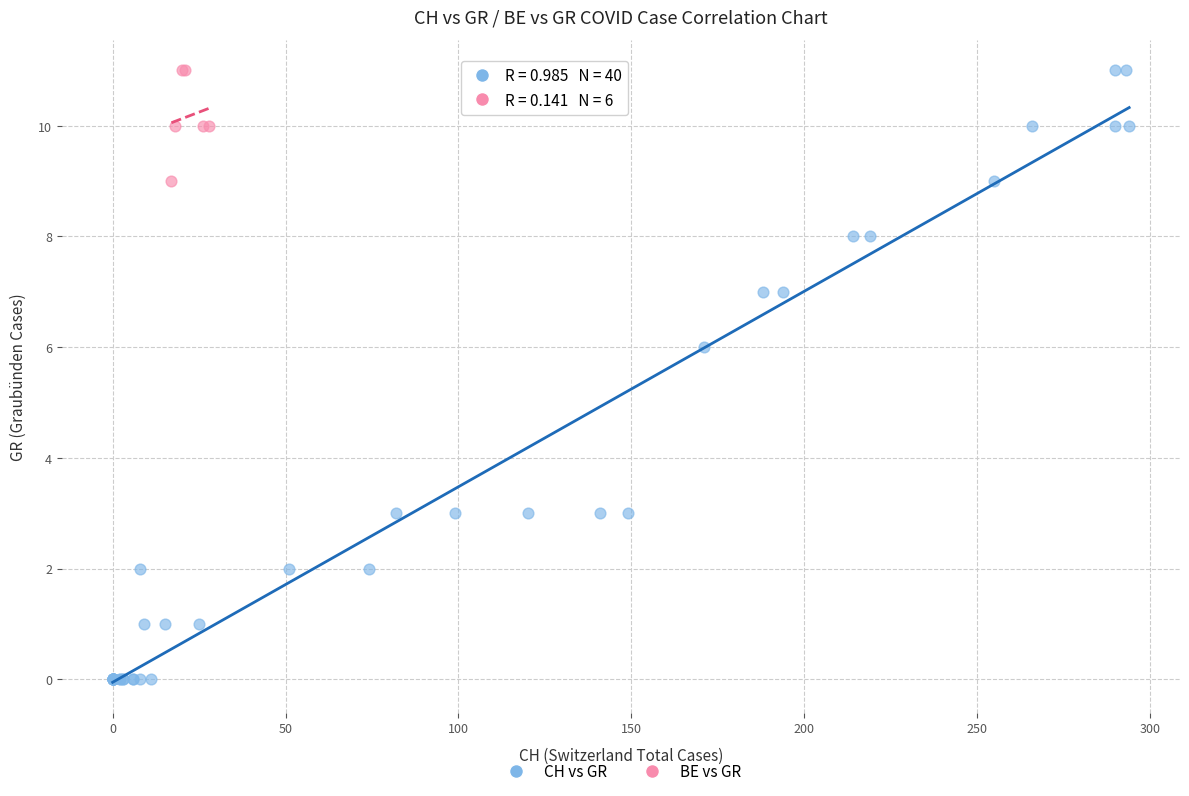

Which series has the widest spread of Y values?

CH vs GR